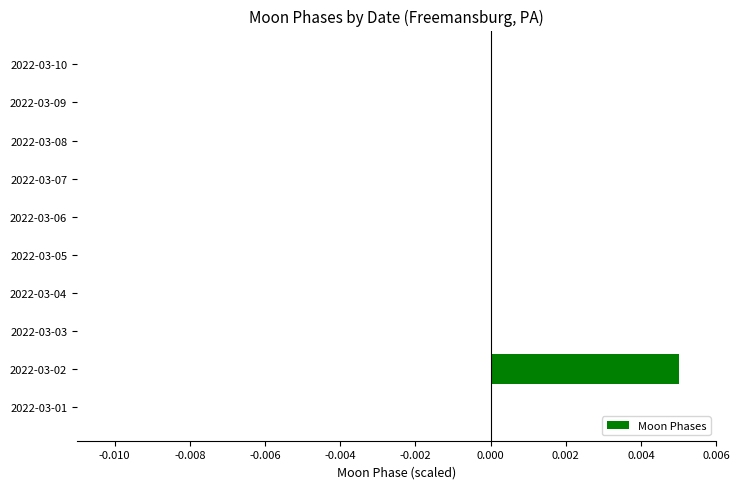

The chart shows a value of 0.0 at 2022-03-07. True or false?

True